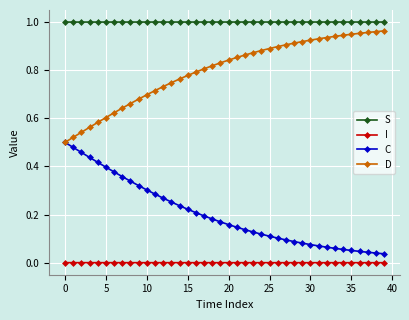

True or false: C and I intersect in this chart.

False